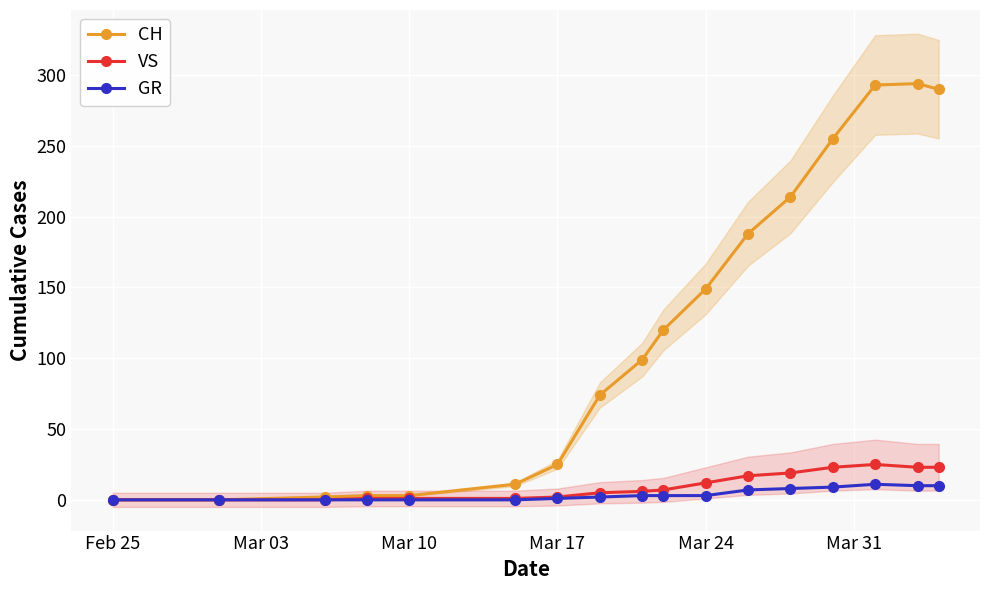

The VS series shows 0 at Feb 25. True or false?

True